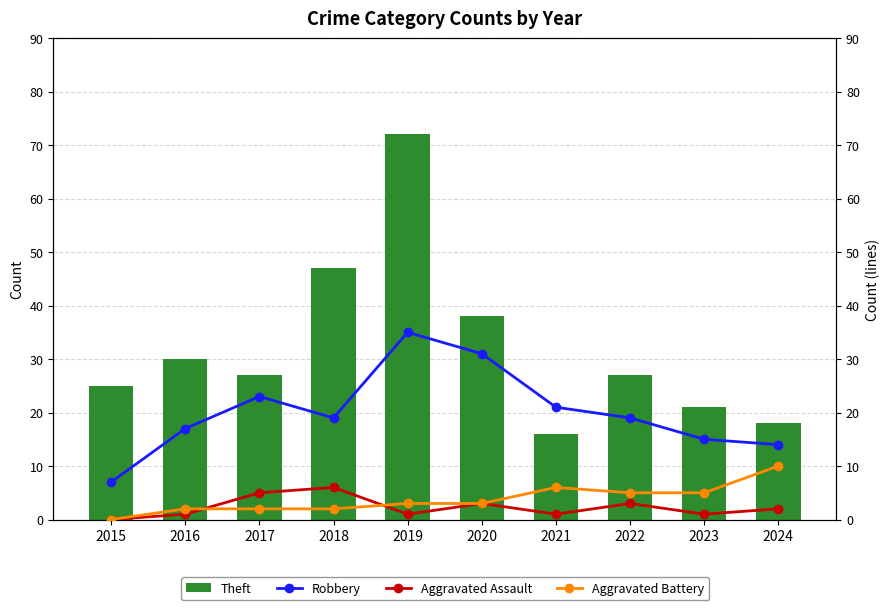

Between 2016 and 2020, which series saw the biggest shift?

Robbery